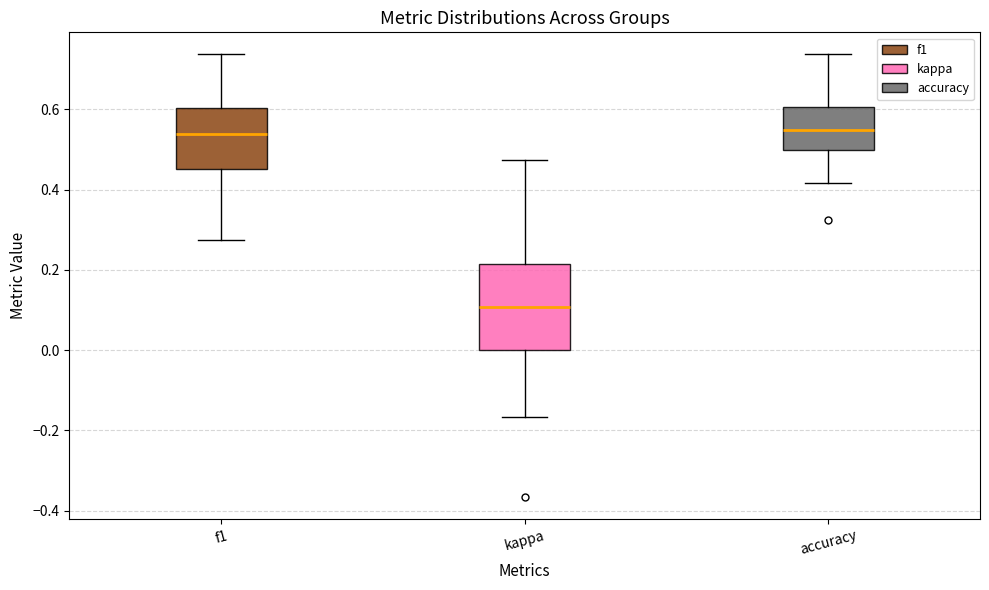

Comparing the boxes themselves (not the whiskers), which one is the tallest?

kappa